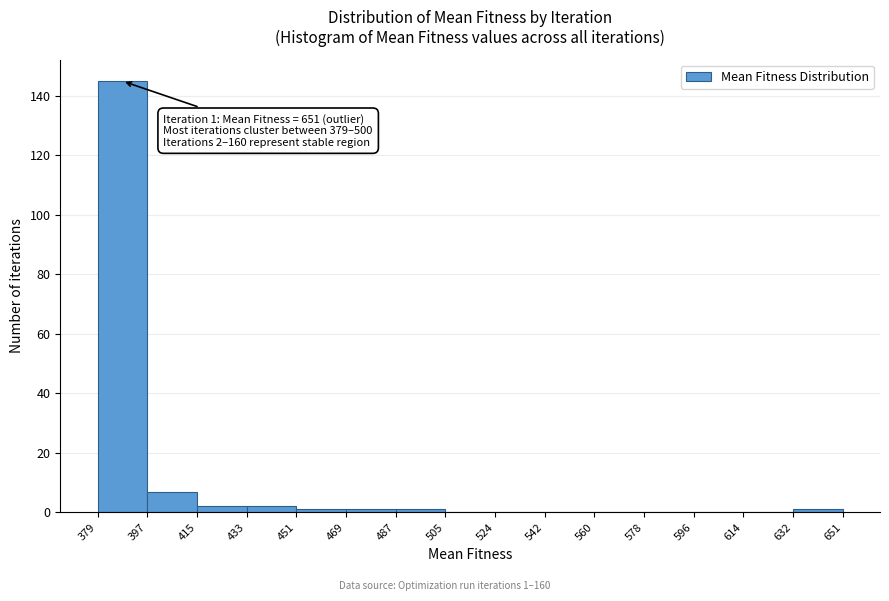

Over which range of the x-axis is the bar tallest?

379 to 397